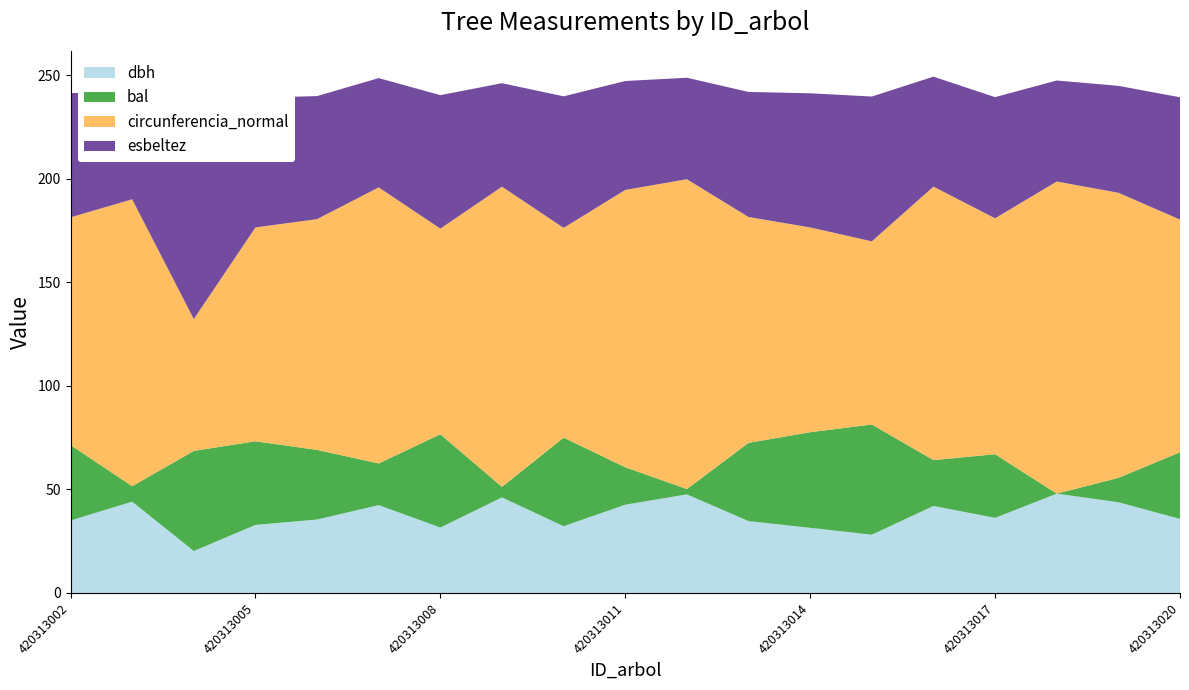

Reading left to right, transcribe all the data shown in this chart.

dbh: 420313002=35.0	420313003=44.1	420313004=20.3	420313005=32.9	420313006=35.5	420313007=42.4	420313008=31.6	420313009=46.1	420313010=32.2	420313011=42.6	420313012=47.6	420313013=34.7	420313014=31.5	420313015=28.1	420313016=42.0	420313017=36.3	420313018=48.0	420313019=43.8	420313020=35.8
bal: 420313002=36.4	420313003=7.4	420313004=48.3	420313005=40.4	420313006=33.6	420313007=20.1	420313008=45.0	420313009=5.1	420313010=42.7	420313011=18.1	420313012=2.6	420313013=37.8	420313014=46.1	420313015=53.2	420313016=22.1	420313017=30.7	420313018=0.0	420313019=11.8	420313020=32.2
circunferencia_normal: 420313002=109.9	420313003=138.5	420313004=63.6	420313005=103.2	420313006=111.4	420313007=133.3	420313008=99.3	420313009=144.9	420313010=101.3	420313011=133.9	420313012=149.6	420313013=109.0	420313014=98.9	420313015=88.4	420313016=132.0	420313017=113.9	420313018=150.7	420313019=137.6	420313020=112.3
esbeltez: 420313002=60.0	420313003=51.4	420313004=83.1	420313005=62.6	420313006=59.4	420313007=52.8	420313008=64.4	420313009=50.0	420313010=63.5	420313011=52.6	420313012=49.0	420313013=60.4	420313014=64.8	420313015=69.9	420313016=53.1	420313017=58.5	420313018=48.8	420313019=51.6	420313020=59.0